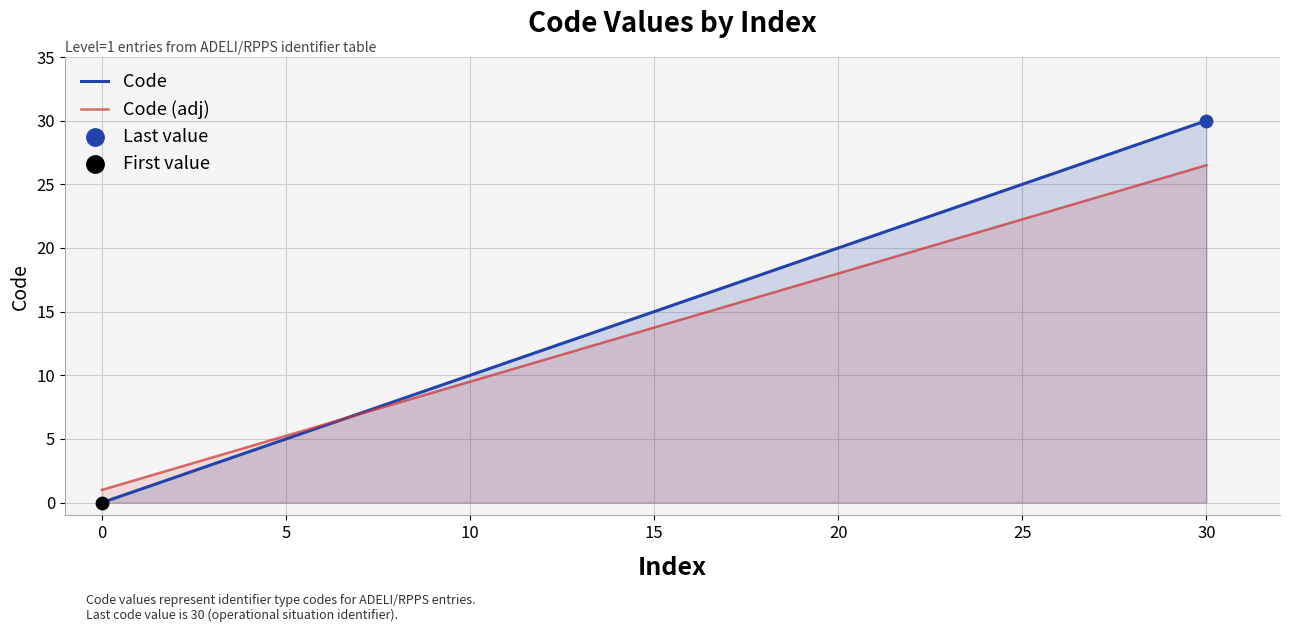

At which category is the sum across all series the highest?

30